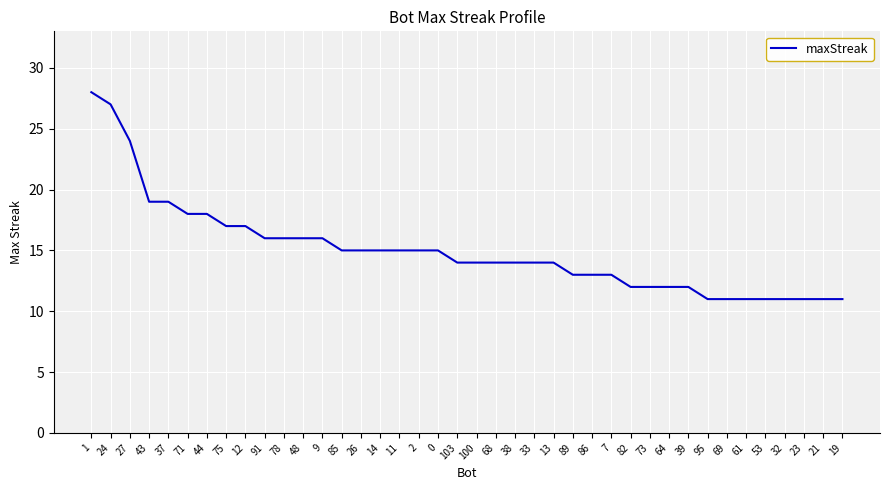

Is it true that the value at 14 is 15?

True